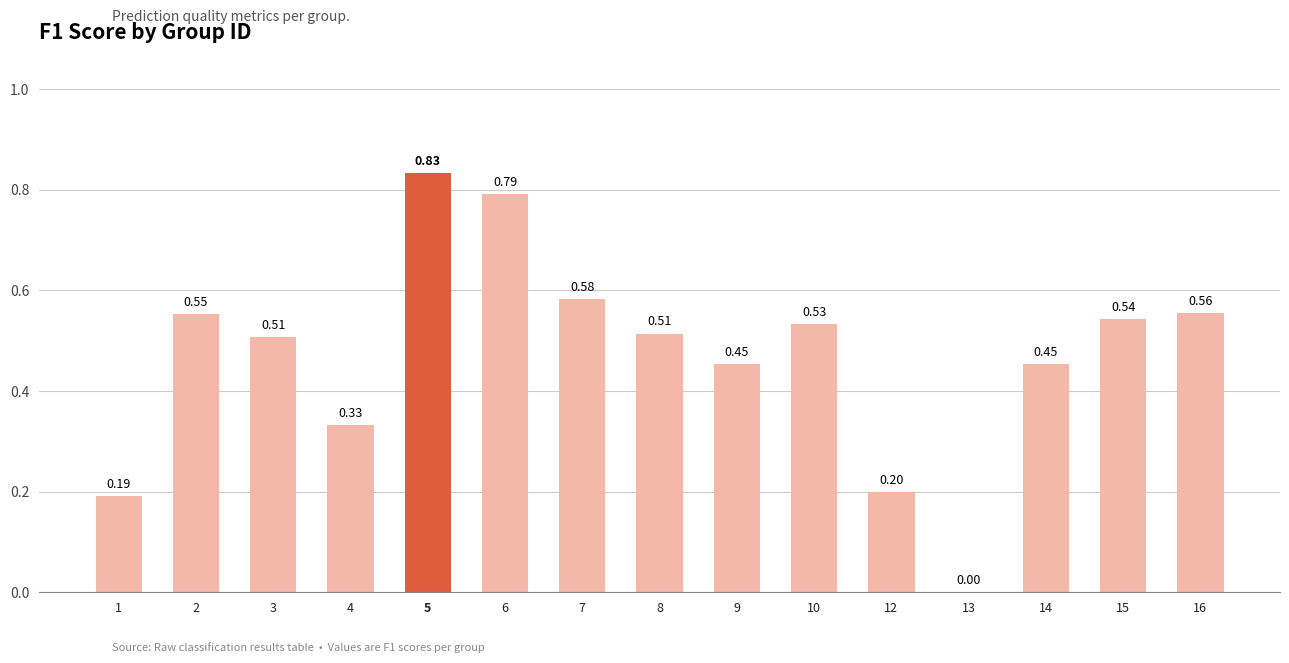

At which category does the chart reach its peak across all series?

5